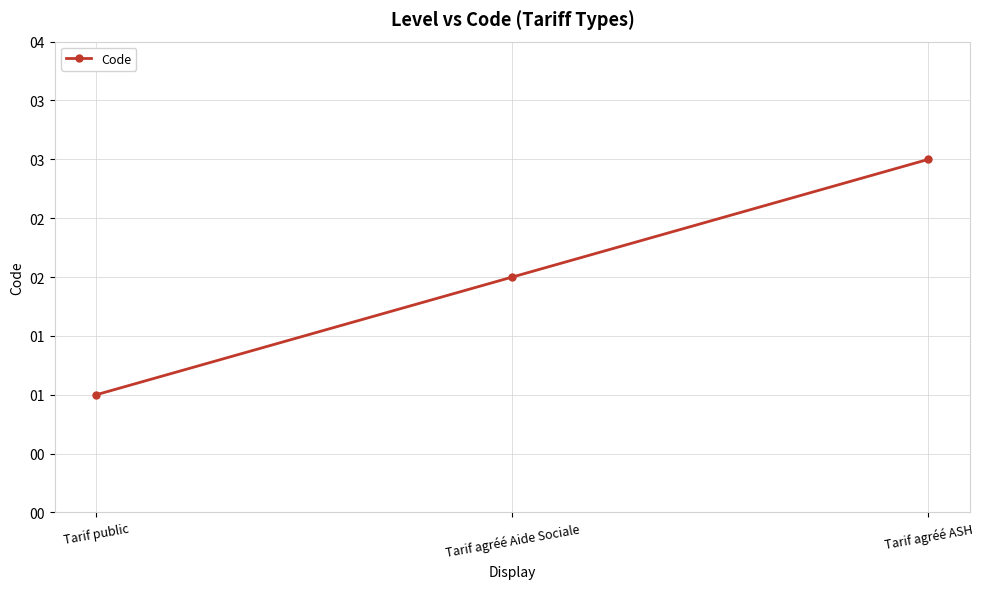

Reading left to right, list all the values displayed in this chart.

Tarif public=1	Tarif agréé Aide Sociale=2	Tarif agréé ASH=3